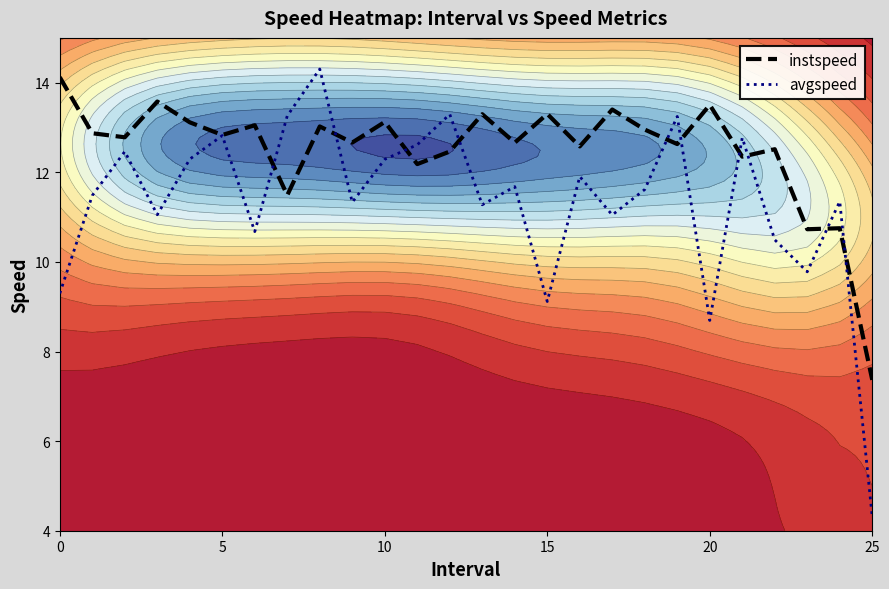

What is the average value of the avgspeed series?

11.3